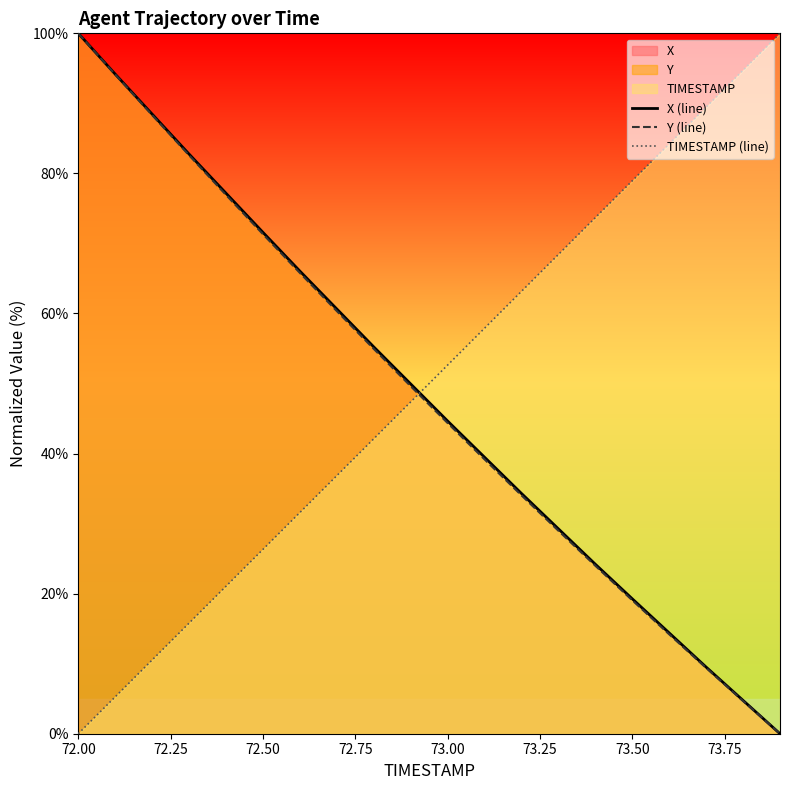

How many intersections are there between TIMESTAMP (line) and Y (line)?

1